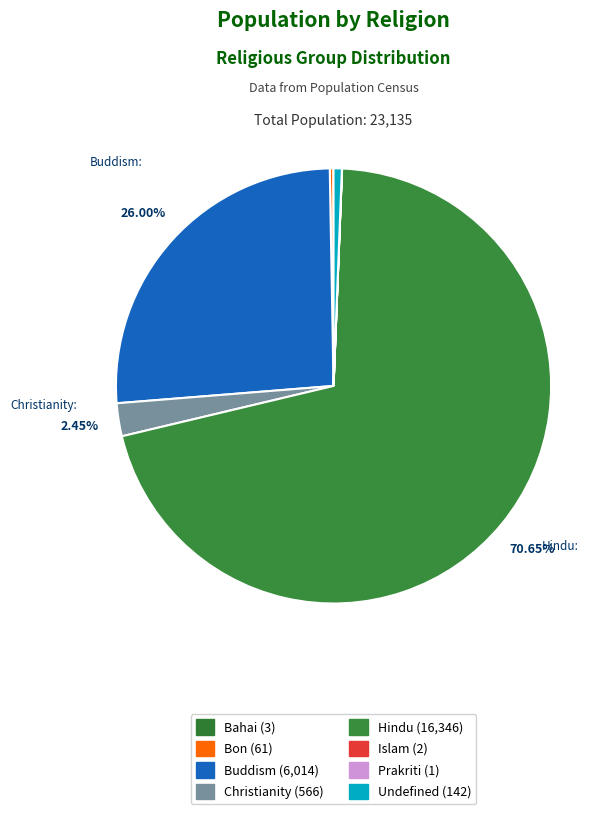

To the nearest percent, what is the average slice percentage?

12%